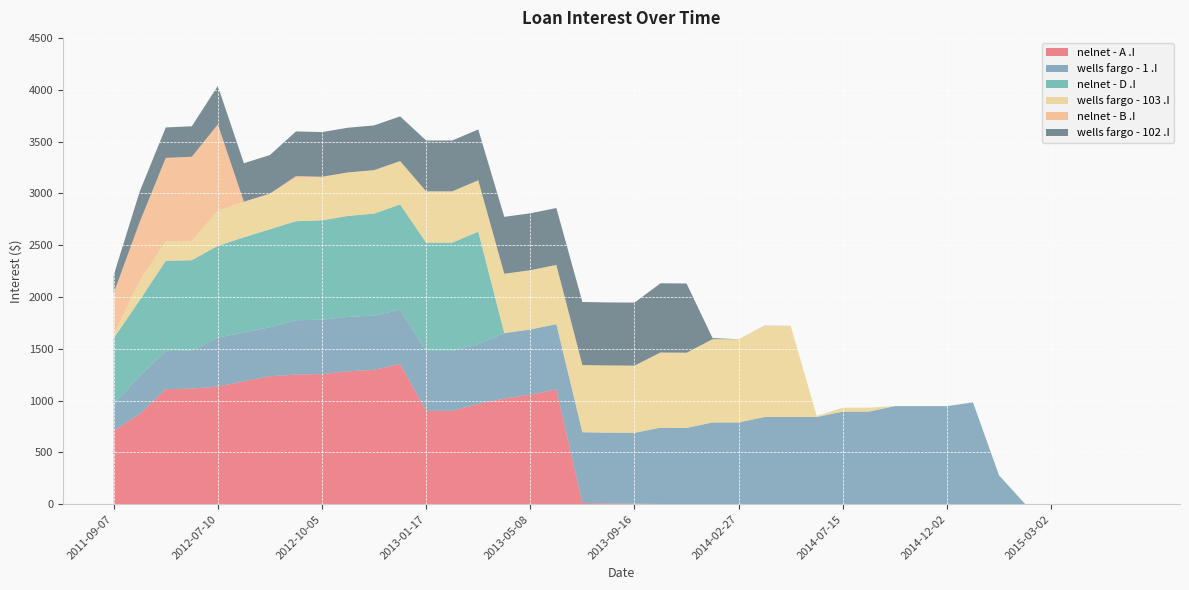

Reading left to right, extract all data points from this chart.

nelnet - A .I: 2011-09-07=706.7	2012-01-09=871.0	2012-06-22=1109.6	2012-06-26=1115.2	2012-07-10=1134.7	2012-08-16=1186.2	2012-09-20=1235.0	2012-10-01=1250.4	2012-10-05=1255.9	2012-10-24=1282.4	2012-11-03=1296.4	2012-12-13=1352.1	2013-01-17=900.9	2013-02-03=900.9	2013-03-06=967.8	2013-04-12=1019.4	2013-05-08=1055.6	2013-06-14=1107.2	2013-07-10=11.6	2013-08-11=7.5	2013-09-16=5.9	2013-10-07=1.9	2013-11-15=0.0	2013-12-22=0.0	2014-02-27=0.0	2014-04-02=0.0	2014-04-30=0.0	2014-05-07=0.0	2014-07-15=0.0	2014-08-28=0.0	2014-09-30=0.0	2014-11-06=0.0	2014-12-02=0.0	2014-12-04=0.0	2015-01-01=0.0	2015-02-12=0.0	2015-03-02=0.0	2015-04-01=0.0	2015-04-18=0.0	2015-04-21=0.0
wells fargo - 1 .I: 2011-09-07=260.6	2012-01-09=366.9	2012-06-22=366.9	2012-06-26=366.9	2012-07-10=471.8	2012-08-16=471.8	2012-09-20=471.8	2012-10-01=524.8	2012-10-05=524.8	2012-10-24=524.8	2012-11-03=524.8	2012-12-13=524.8	2013-01-17=577.8	2013-02-03=577.8	2013-03-06=577.8	2013-04-12=629.8	2013-05-08=629.8	2013-06-14=629.8	2013-07-10=682.4	2013-08-11=682.4	2013-09-16=682.4	2013-10-07=735.5	2013-11-15=735.5	2013-12-22=788.7	2014-02-27=788.7	2014-04-02=841.2	2014-04-30=841.2	2014-05-07=841.2	2014-07-15=893.2	2014-08-28=893.2	2014-09-30=946.4	2014-11-06=946.4	2014-12-02=946.4	2014-12-04=982.2	2015-01-01=278.4	2015-02-12=1.9	2015-03-02=1.0	2015-04-01=0.6	2015-04-18=1.9	2015-04-21=0.0
nelnet - D .I: 2011-09-07=633.5	2012-01-09=731.0	2012-06-22=872.2	2012-06-26=872.2	2012-07-10=887.0	2012-08-16=917.6	2012-09-20=946.5	2012-10-01=955.6	2012-10-05=958.9	2012-10-24=974.6	2012-11-03=982.8	2012-12-13=1015.9	2013-01-17=1044.8	2013-02-03=1044.8	2013-03-06=1084.4	2013-04-12=3.1	2013-05-08=0.8	2013-06-14=0.4	2013-07-10=0.4	2013-08-11=0.4	2013-09-16=0.4	2013-10-07=0.4	2013-11-15=0.0	2013-12-22=0.0	2014-02-27=0.0	2014-04-02=0.0	2014-04-30=0.0	2014-05-07=0.0	2014-07-15=0.0	2014-08-28=0.0	2014-09-30=0.0	2014-11-06=0.0	2014-12-02=0.0	2014-12-04=0.0	2015-01-01=0.0	2015-02-12=0.0	2015-03-02=0.0	2015-04-01=0.0	2015-04-18=0.0	2015-04-21=0.0
wells fargo - 103 .I: 2011-09-07=32.1	2012-01-09=187.4	2012-06-22=187.4	2012-06-26=187.4	2012-07-10=340.6	2012-08-16=340.6	2012-09-20=340.6	2012-10-01=418.0	2012-10-05=418.0	2012-10-24=418.0	2012-11-03=418.0	2012-12-13=418.0	2013-01-17=495.5	2013-02-03=495.5	2013-03-06=495.5	2013-04-12=571.5	2013-05-08=571.5	2013-06-14=571.5	2013-07-10=648.3	2013-08-11=648.3	2013-09-16=648.3	2013-10-07=725.9	2013-11-15=725.9	2013-12-22=803.6	2014-02-27=803.6	2014-04-02=880.4	2014-04-30=880.0	2014-05-07=10.0	2014-07-15=38.3	2014-08-28=38.3	2014-09-30=0.6	2014-11-06=0.6	2014-12-02=0.6	2014-12-04=0.0	2015-01-01=0.0	2015-02-12=0.0	2015-03-02=0.0	2015-04-01=0.0	2015-04-18=0.0	2015-04-21=0.0
nelnet - B .I: 2011-09-07=402.1	2012-01-09=567.0	2012-06-22=805.7	2012-06-26=811.2	2012-07-10=830.8	2012-08-16=2.7	2012-09-20=3.7	2012-10-01=17.3	2012-10-05=2.2	2012-10-24=2.0	2012-11-03=1.8	2012-12-13=0.7	2013-01-17=0.0	2013-02-03=0.0	2013-03-06=0.0	2013-04-12=0.0	2013-05-08=0.0	2013-06-14=0.0	2013-07-10=0.0	2013-08-11=0.0	2013-09-16=0.0	2013-10-07=0.0	2013-11-15=0.0	2013-12-22=0.0	2014-02-27=0.0	2014-04-02=0.0	2014-04-30=0.0	2014-05-07=0.0	2014-07-15=0.0	2014-08-28=0.0	2014-09-30=0.0	2014-11-06=0.0	2014-12-02=0.0	2014-12-04=0.0	2015-01-01=0.0	2015-02-12=0.0	2015-03-02=0.0	2015-04-01=0.0	2015-04-18=0.0	2015-04-21=0.0
wells fargo - 102 .I: 2011-09-07=174.7	2012-01-09=294.1	2012-06-22=294.1	2012-06-26=294.1	2012-07-10=371.8	2012-08-16=371.8	2012-09-20=371.8	2012-10-01=431.4	2012-10-05=431.4	2012-10-24=431.4	2012-11-03=431.4	2012-12-13=431.4	2013-01-17=490.9	2013-02-03=490.9	2013-03-06=490.9	2013-04-12=549.4	2013-05-08=549.4	2013-06-14=549.4	2013-07-10=608.5	2013-08-11=608.5	2013-09-16=608.5	2013-10-07=668.2	2013-11-15=668.2	2013-12-22=10.2	2014-02-27=0.0	2014-04-02=1.6	2014-04-30=0.0	2014-05-07=0.0	2014-07-15=0.0	2014-08-28=0.0	2014-09-30=0.0	2014-11-06=0.0	2014-12-02=0.0	2014-12-04=0.0	2015-01-01=0.0	2015-02-12=0.0	2015-03-02=0.0	2015-04-01=0.0	2015-04-18=0.0	2015-04-21=0.0